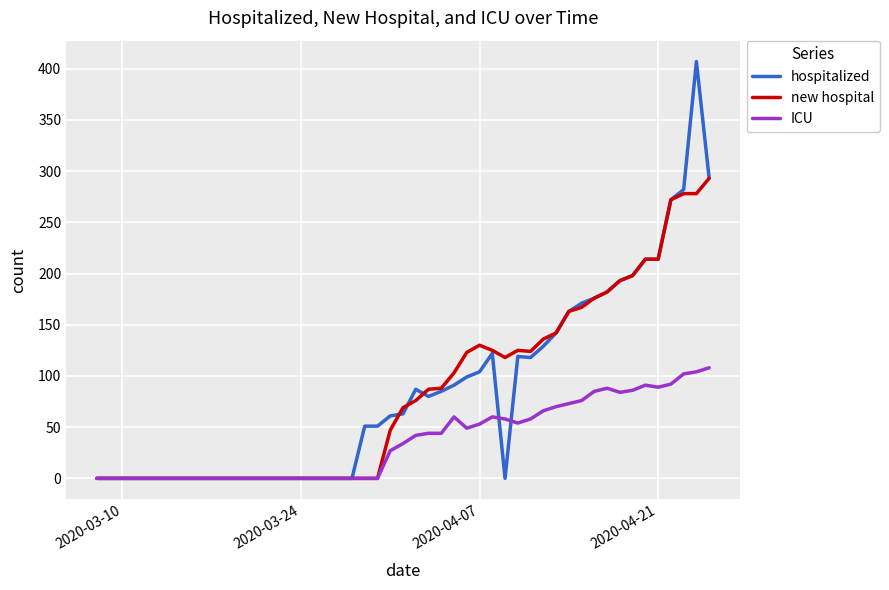

Which series has the largest range (max minus min)?

hospitalized